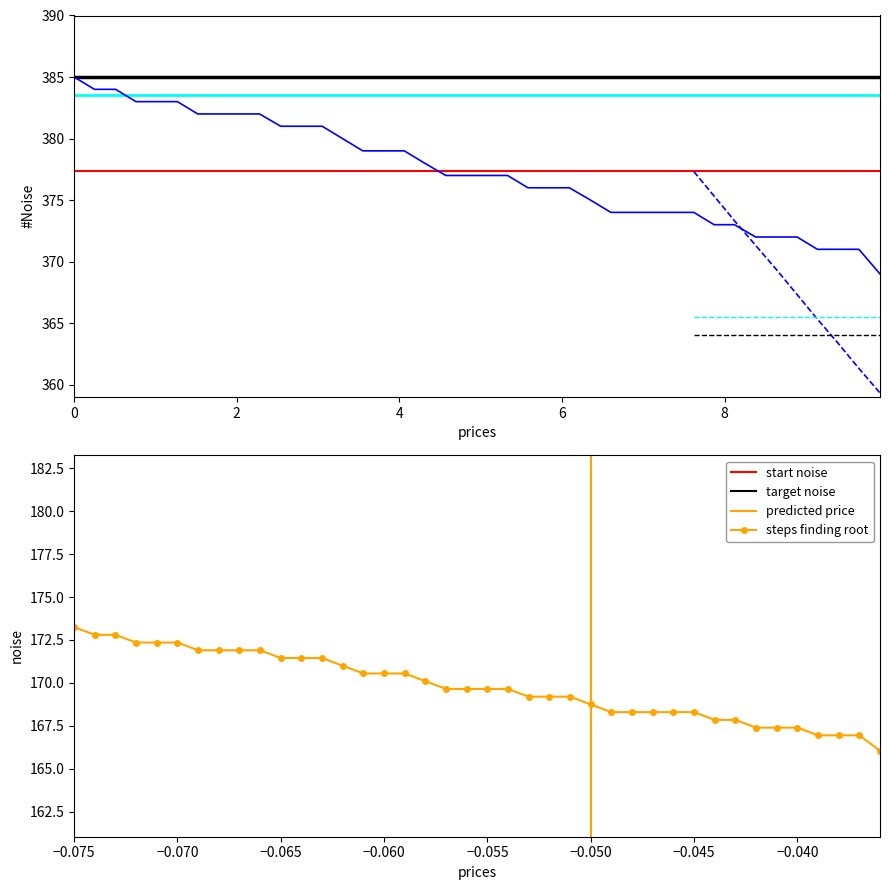

Which has a higher value, 34 or 7?

34